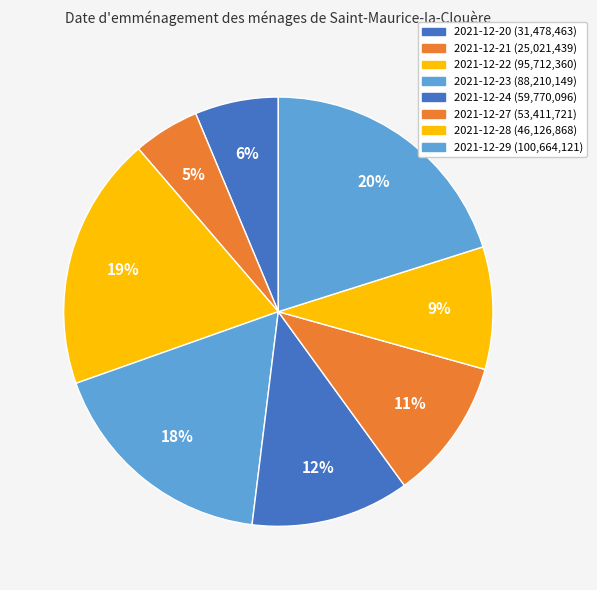

True or false: 2021-12-23 accounts for 18% of the total.

True